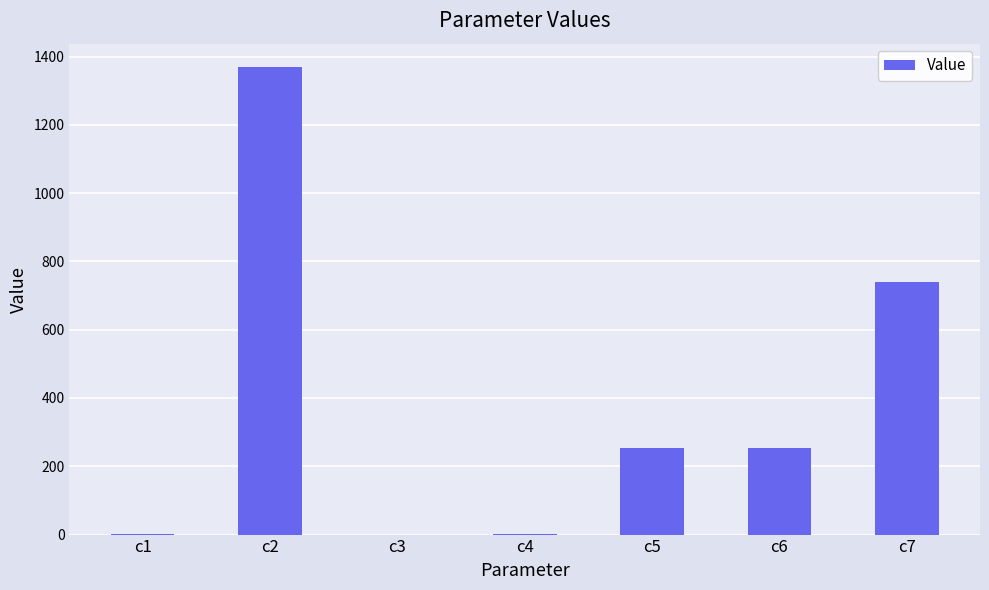

What is the change in value from c5 to c7?

+486.6